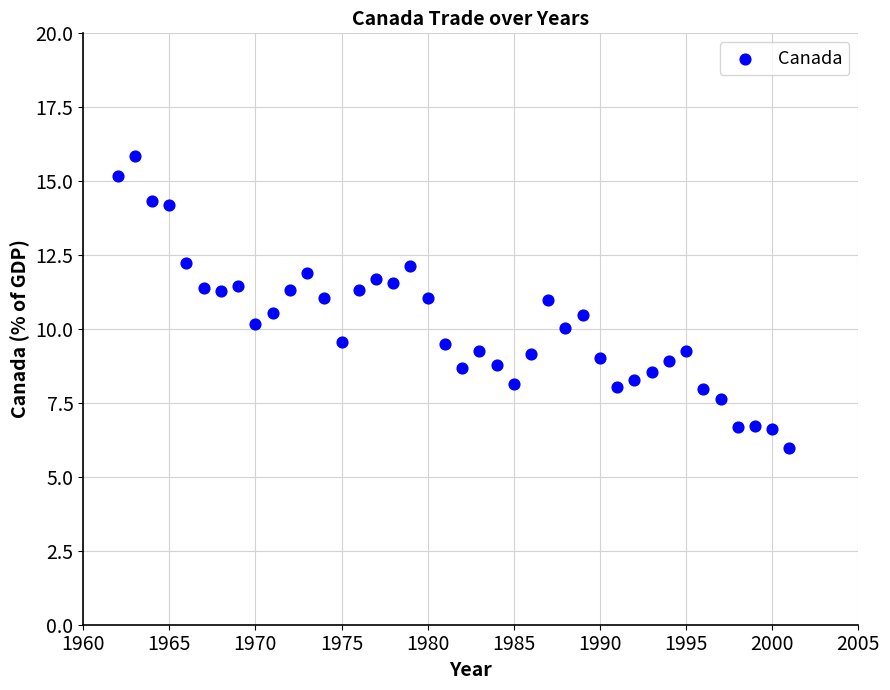

What is the range of Y values (max minus min)?

9.9